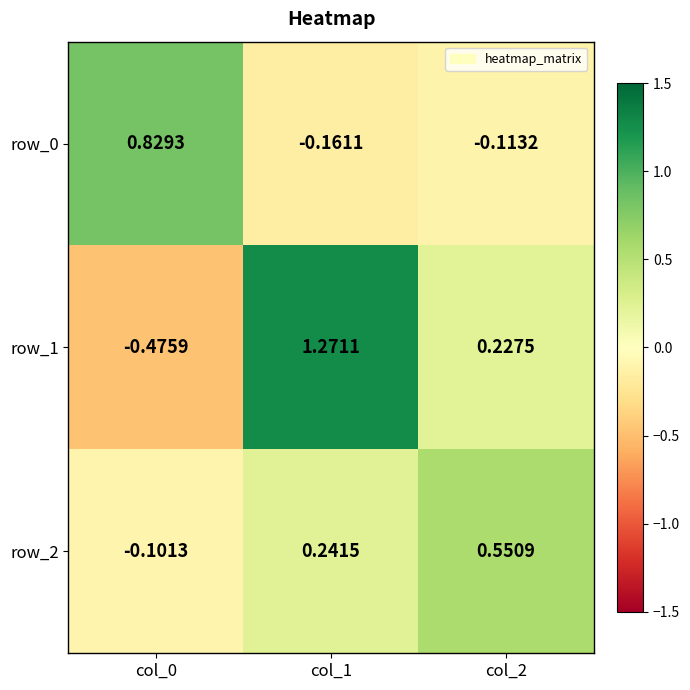

Is the value of row_2 at col_2 greater than the value of row_0 at col_2?

Yes